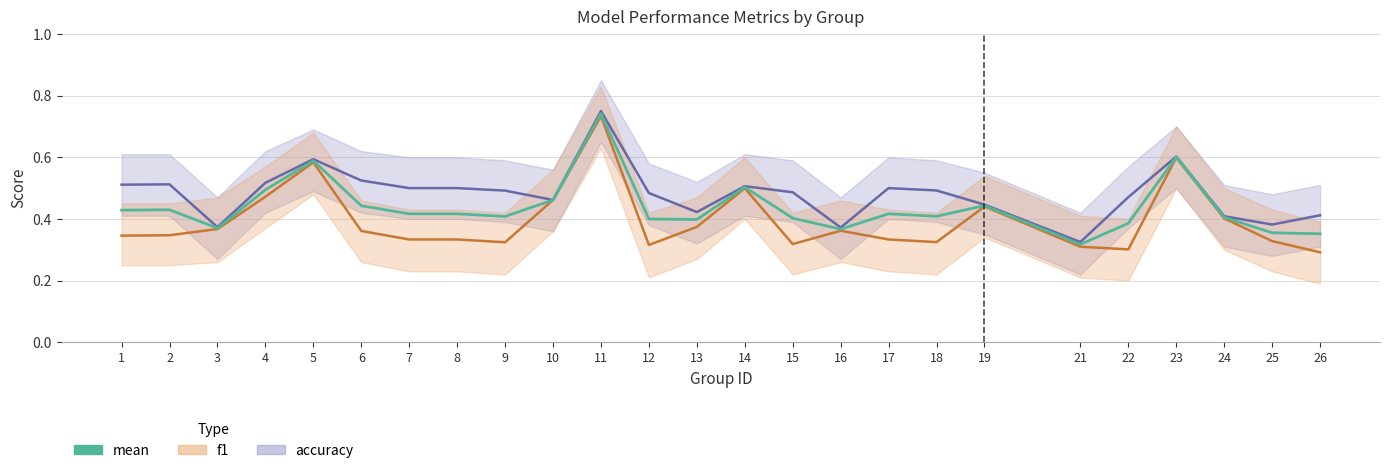

Is it true that f1 equals 0.2 at 4?

False